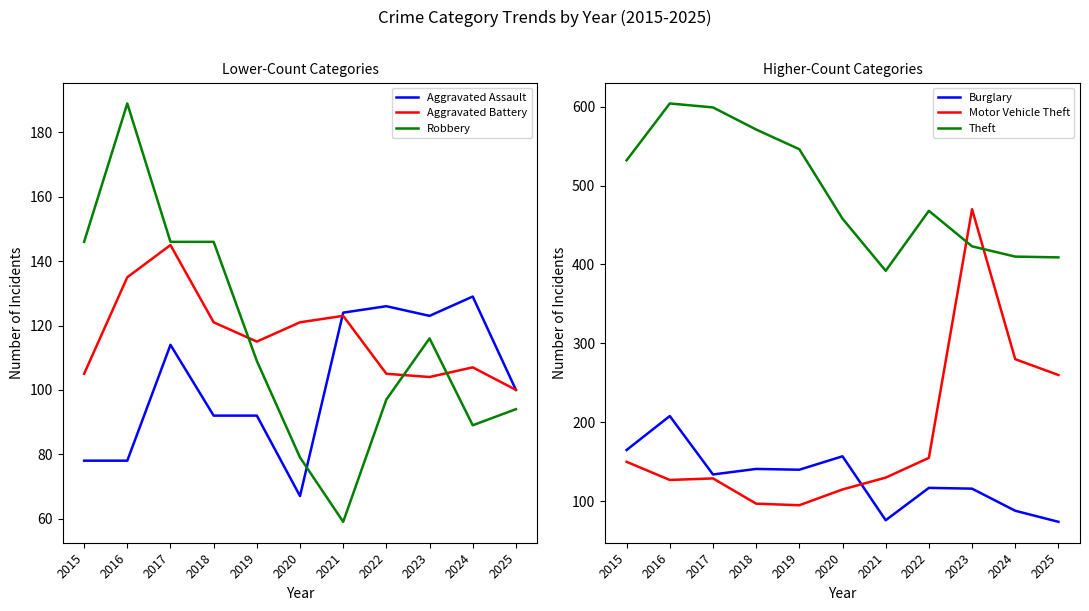

Which label corresponds to the largest value in the chart?

2016